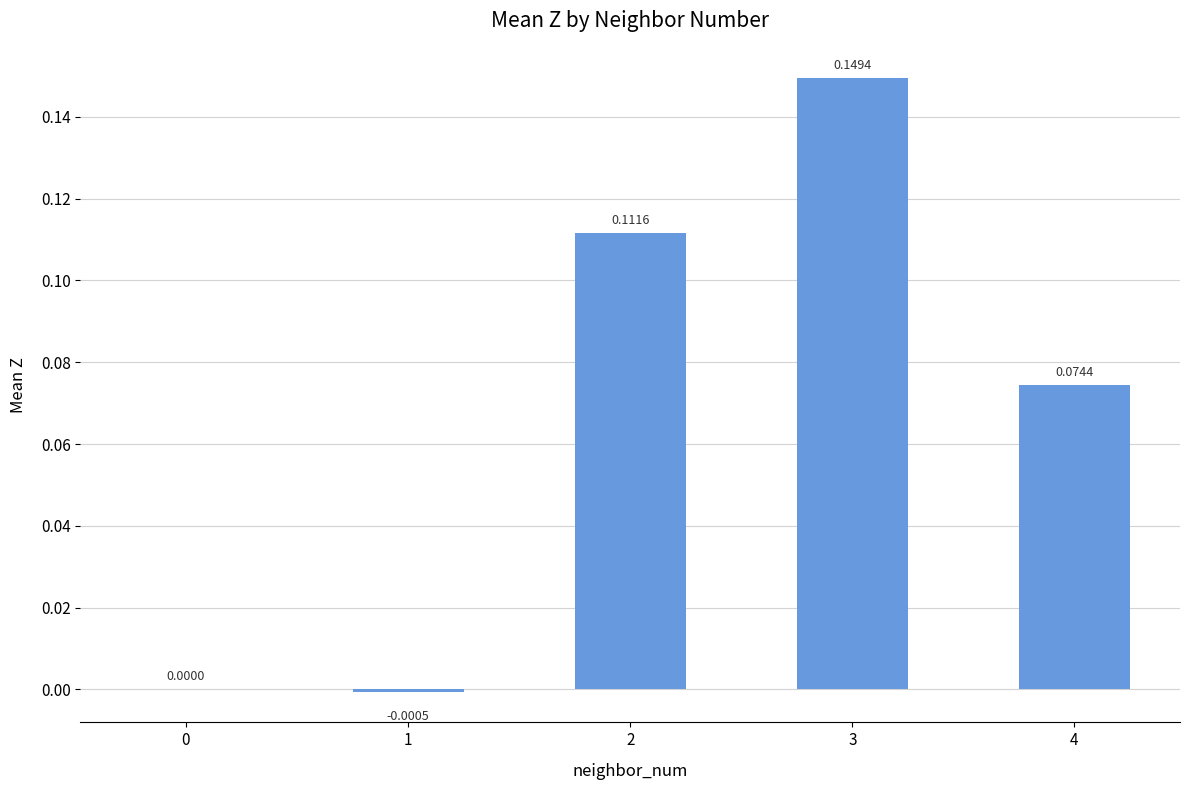

What is the sum of all values?

0.3